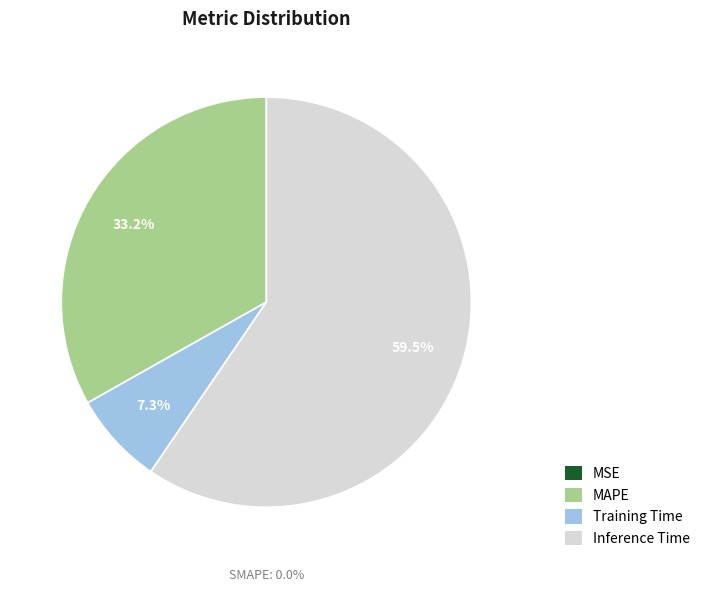

True or false: MSE accounts for 0% of the total.

True